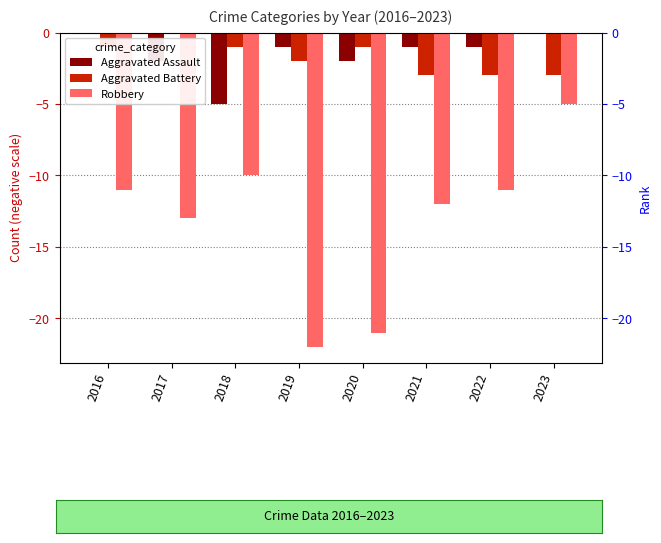

Which category has the highest value across all series?

2016